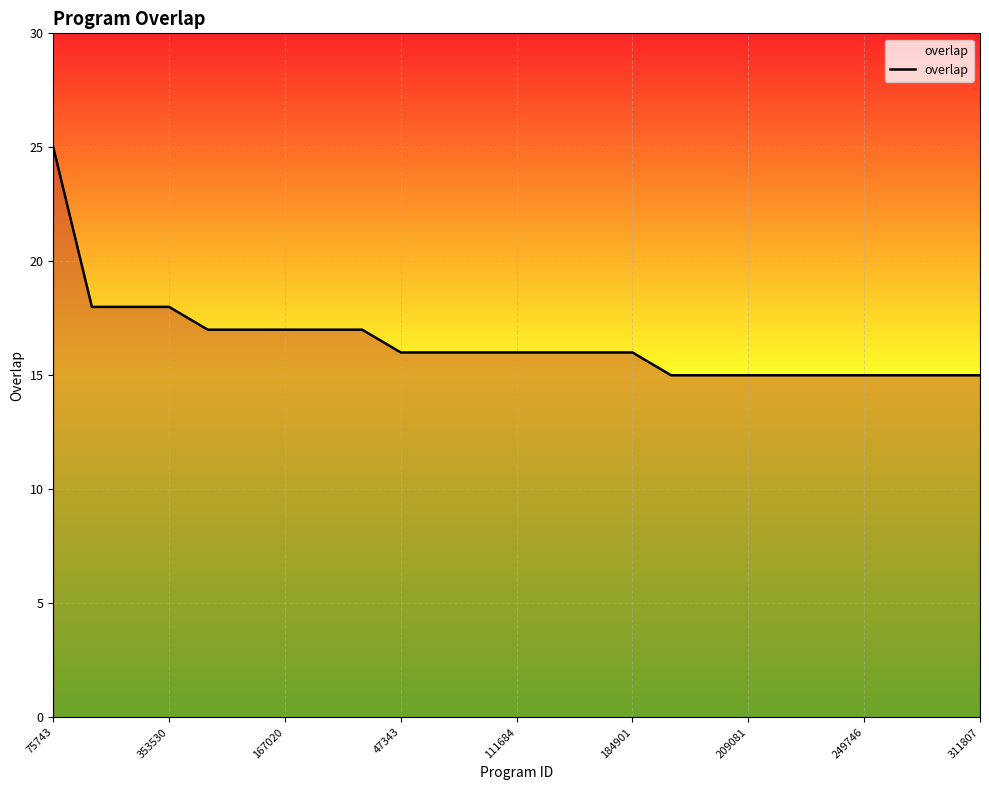

What is the maximum value shown in the chart?

25